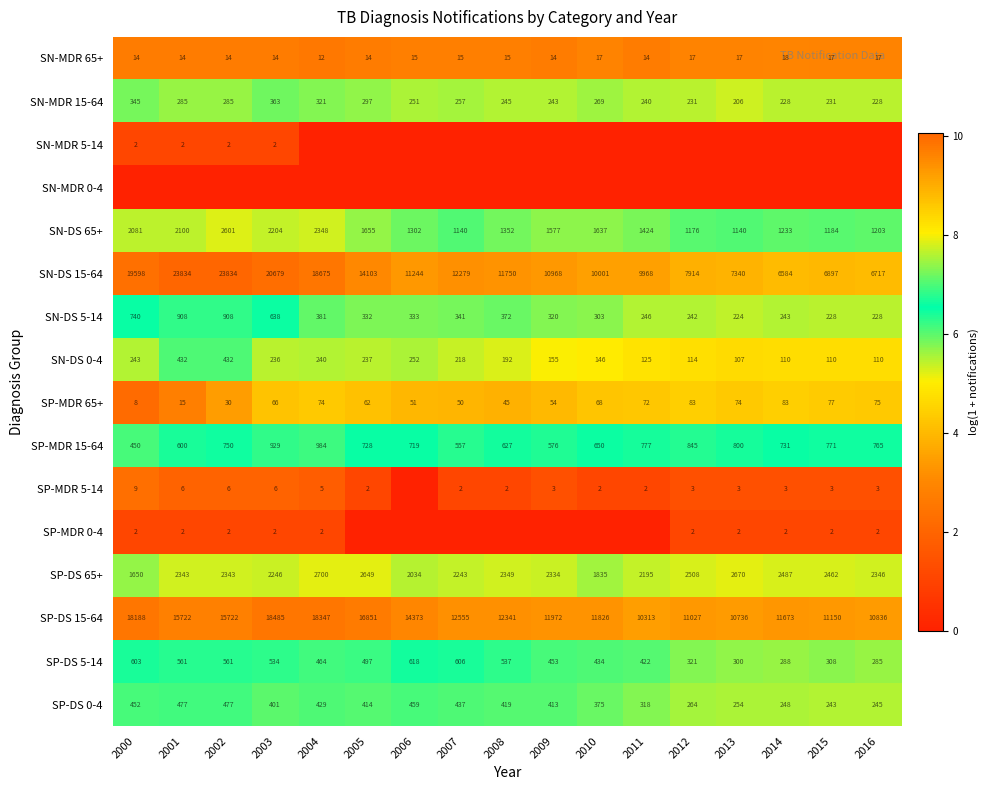

What is the average value of the SN-MDR 65+ series?

15